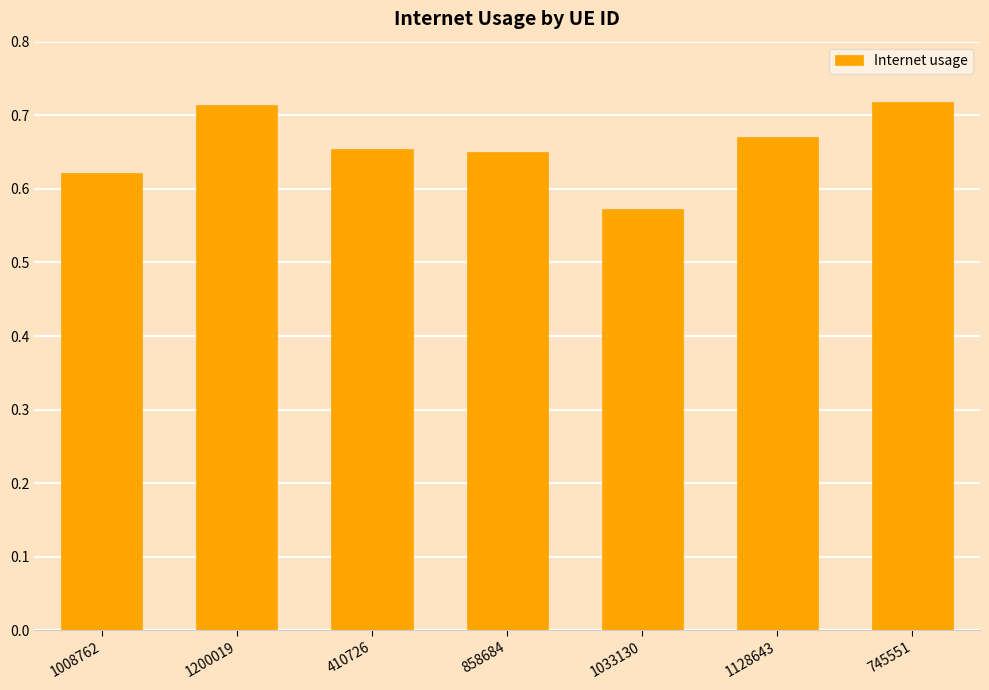

Where is the data nearest to the value 0?

1033130